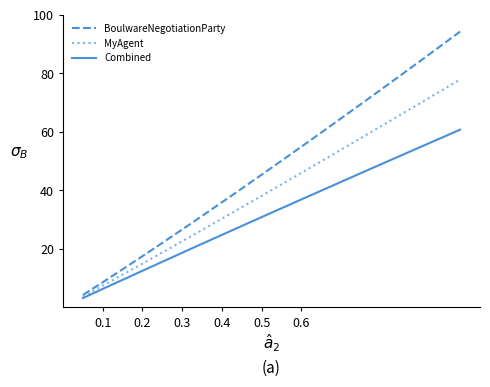

What is the lowest value of the BoulwareNegotiationParty series?

4.2